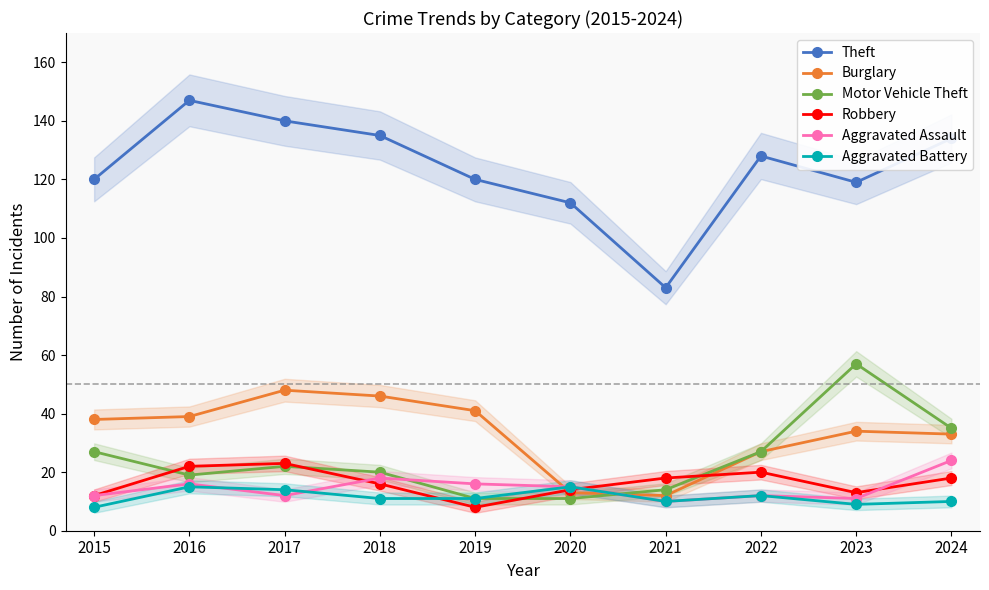

After their last crossing, which series has the higher values: Burglary or Robbery?

Burglary